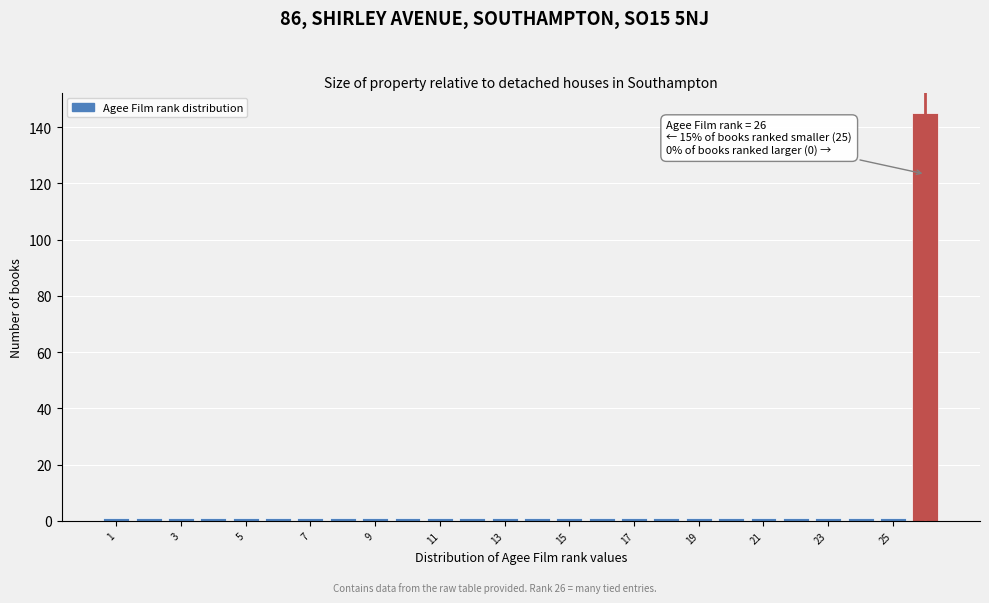

Over which range of the x-axis is the bar tallest?

25.5 to 26.5